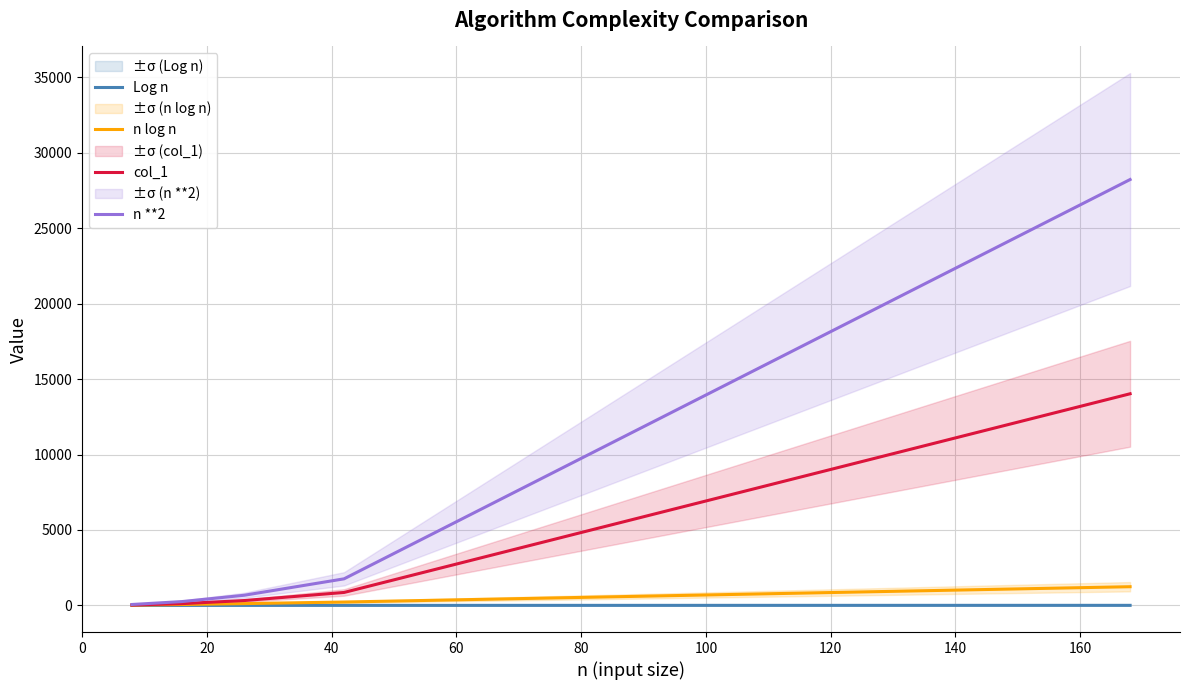

Is the value of col_1 at 20 greater than the value of n **2 at 60?

No